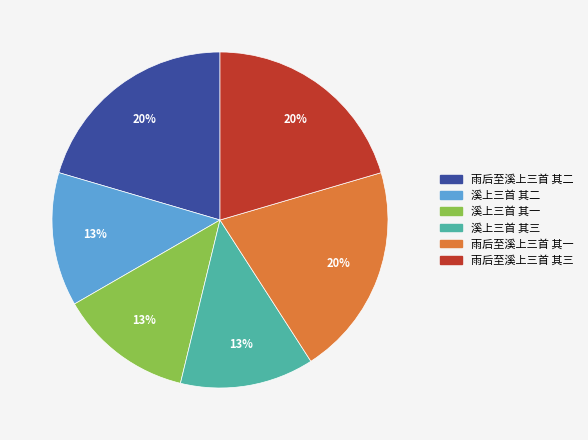

Which has a higher value, 溪上三首 其二 or 雨后至溪上三首 其三?

雨后至溪上三首 其三